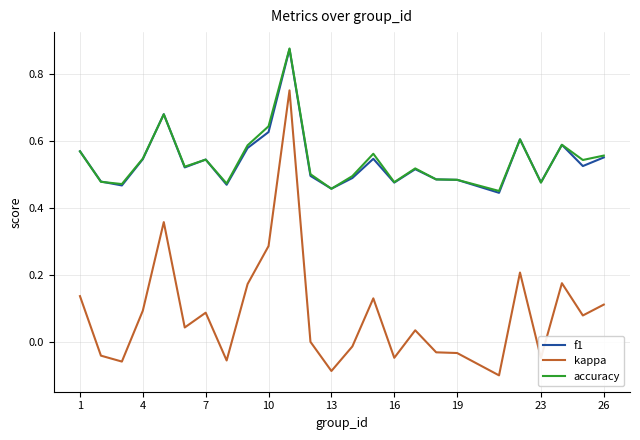

Does the chart display data point markers on the line(s)?

No